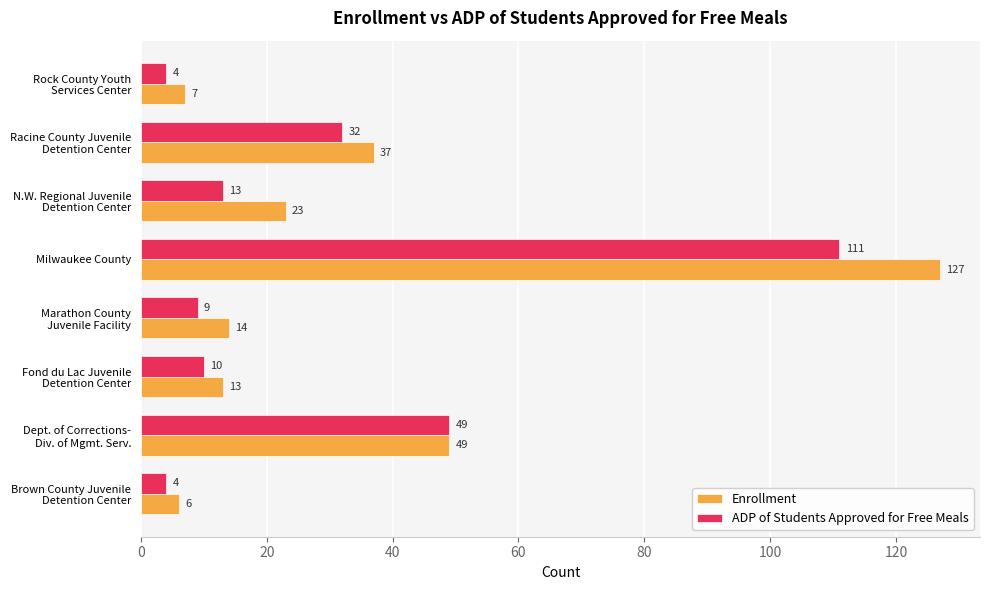

Which series has the largest range (max minus min)?

Enrollment